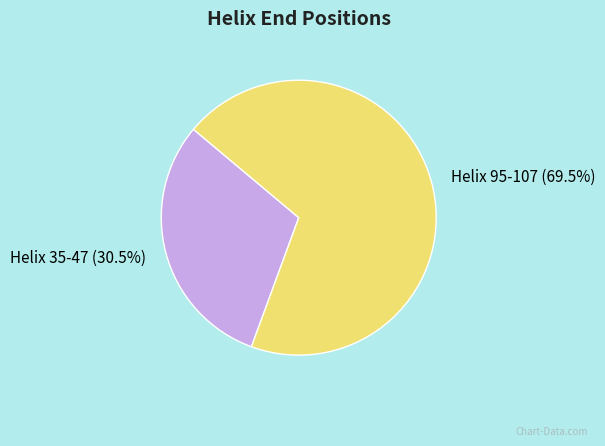

Approximately how many times larger is the value at Helix 95-107 (69.5%) compared to Helix 35-47 (30.5%)?

2.3